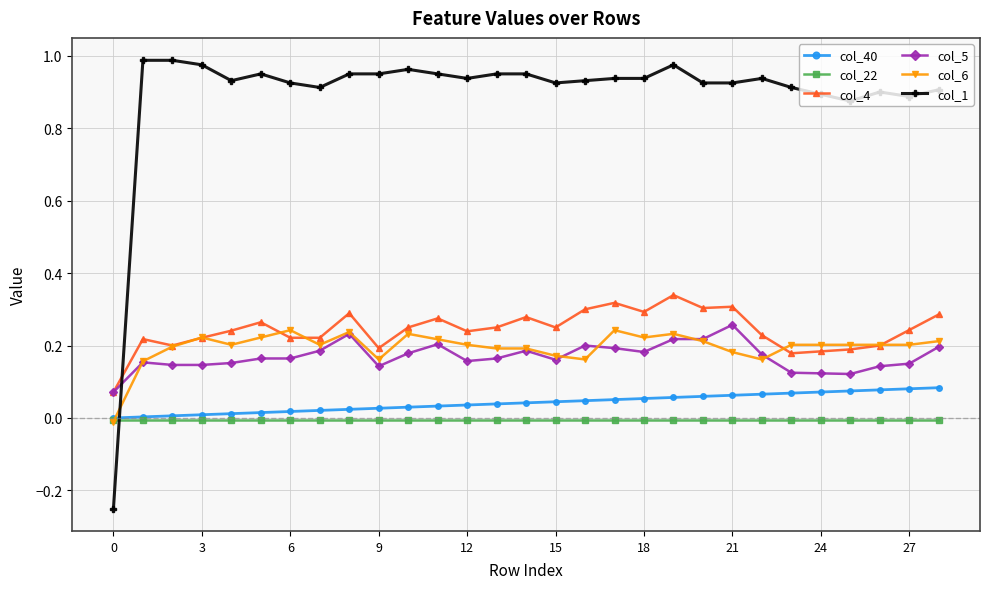

Which series has the largest total across all categories?

col_1